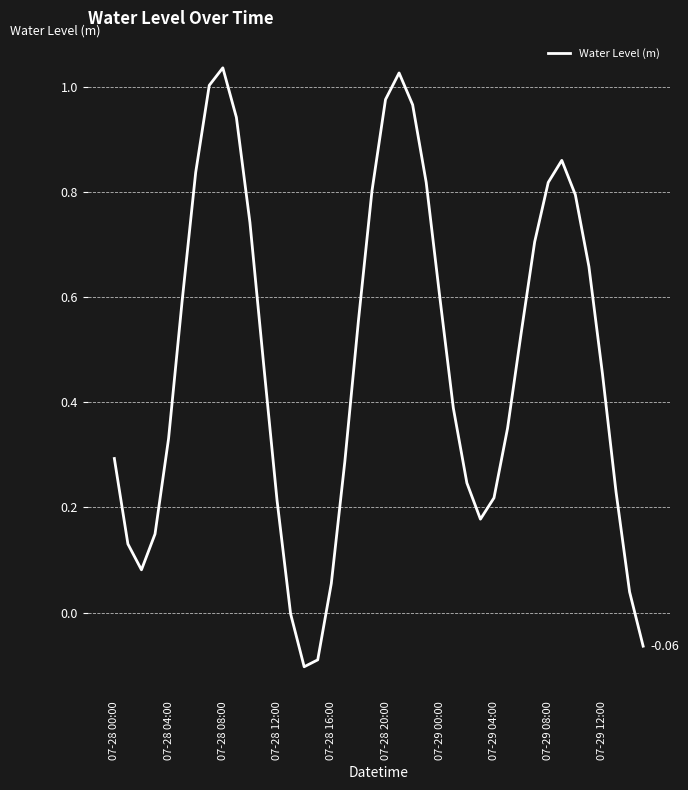

How many lines are shown in the chart?

1